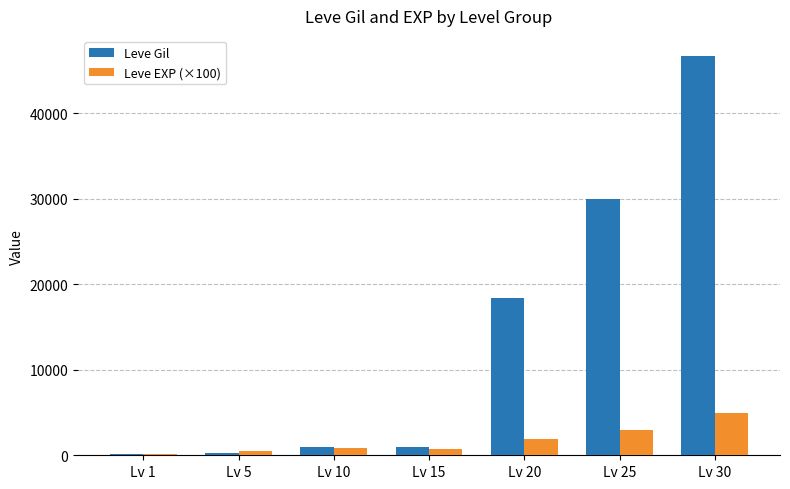

How many distinct data groups are displayed?

2